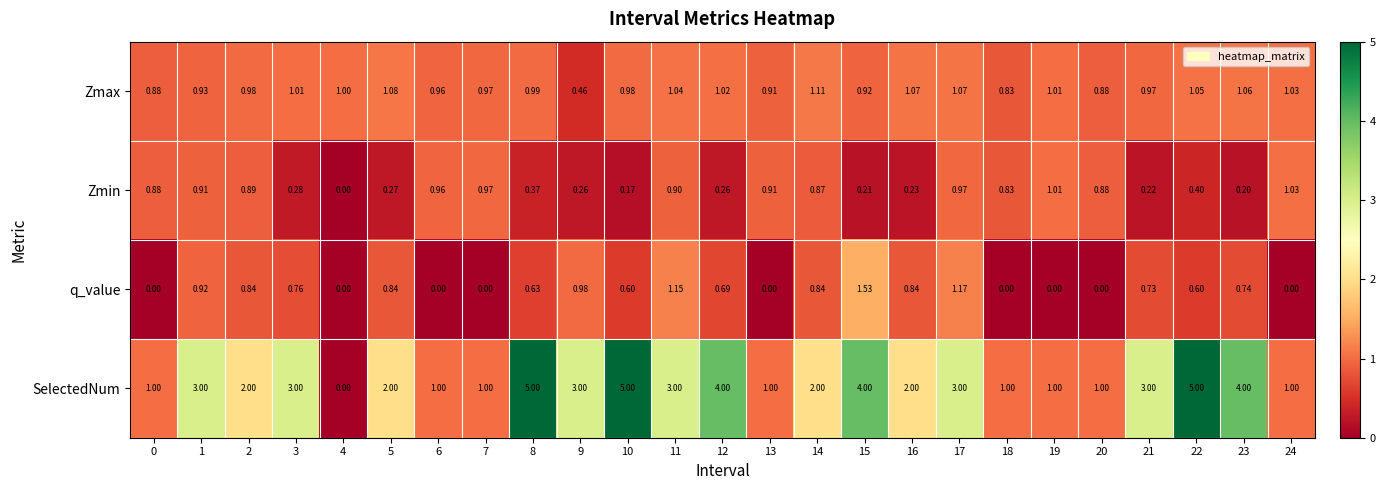

Which series has the largest range (max minus min)?

SelectedNum